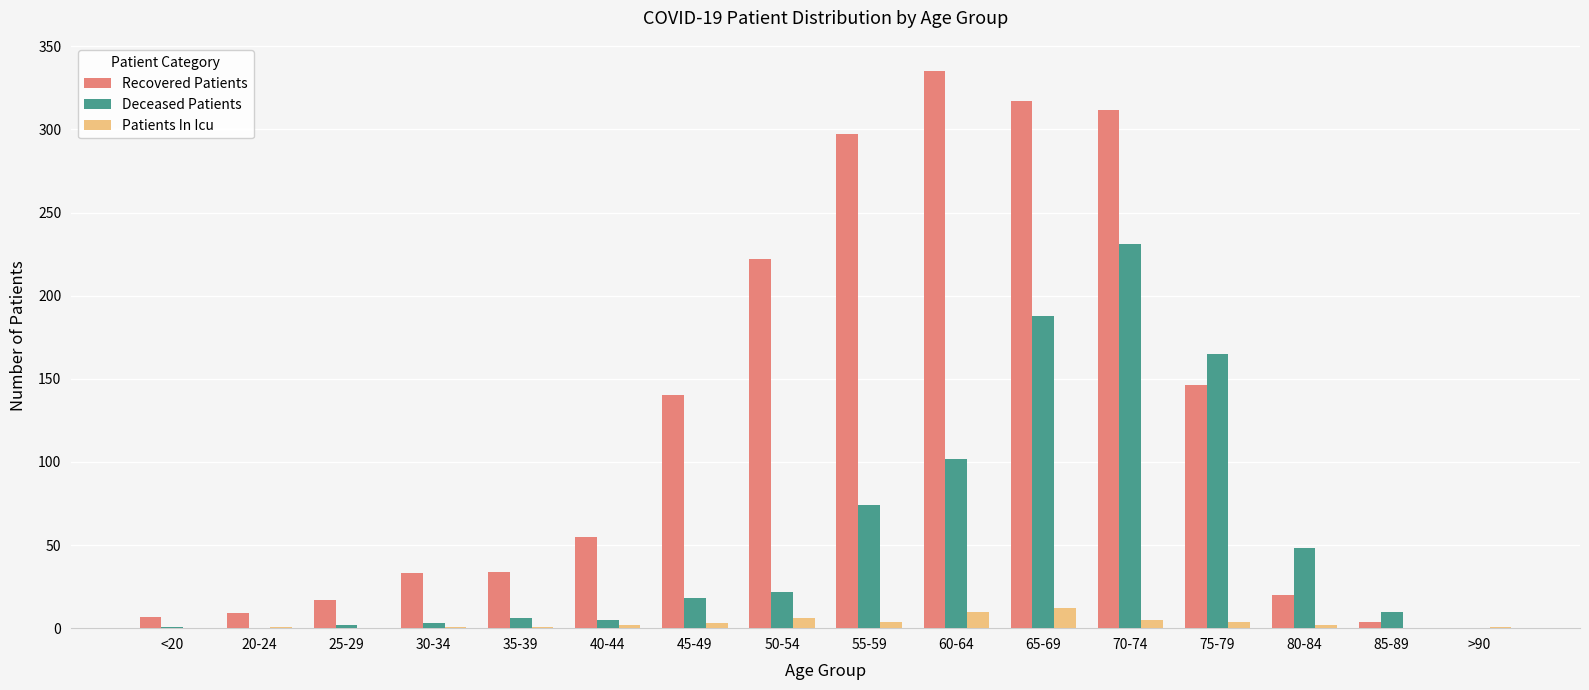

Count the number of data series in this chart.

3